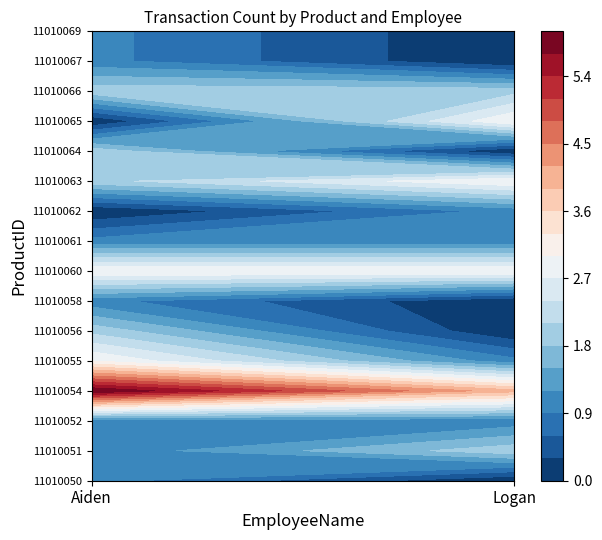

What is the difference between the 11010063 values at Logan and Aiden?

1